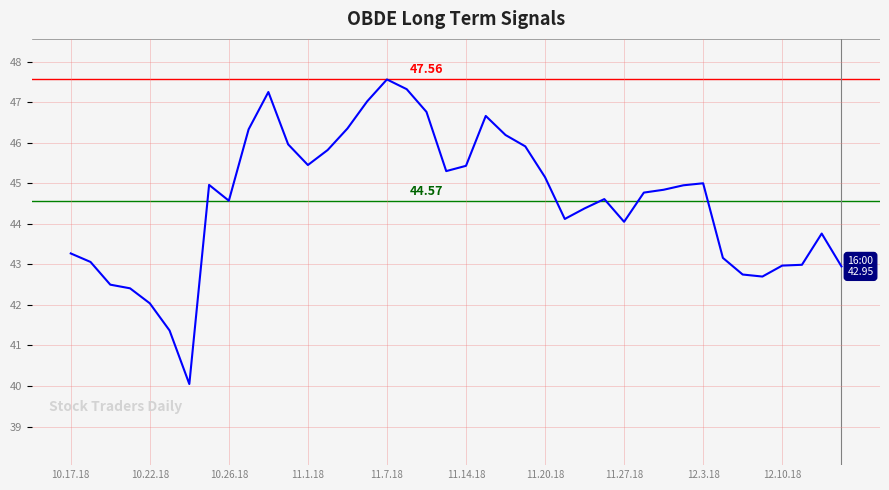

What is the difference between the maximum and minimum values?

7.5